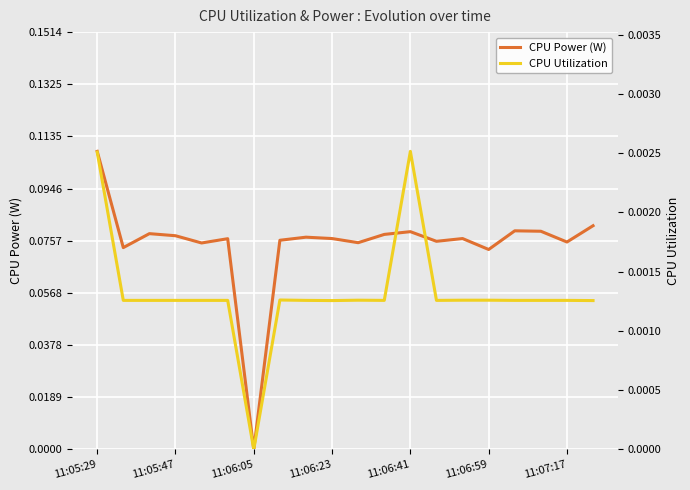

What is the highest value of the CPU Power (W) series?

0.1